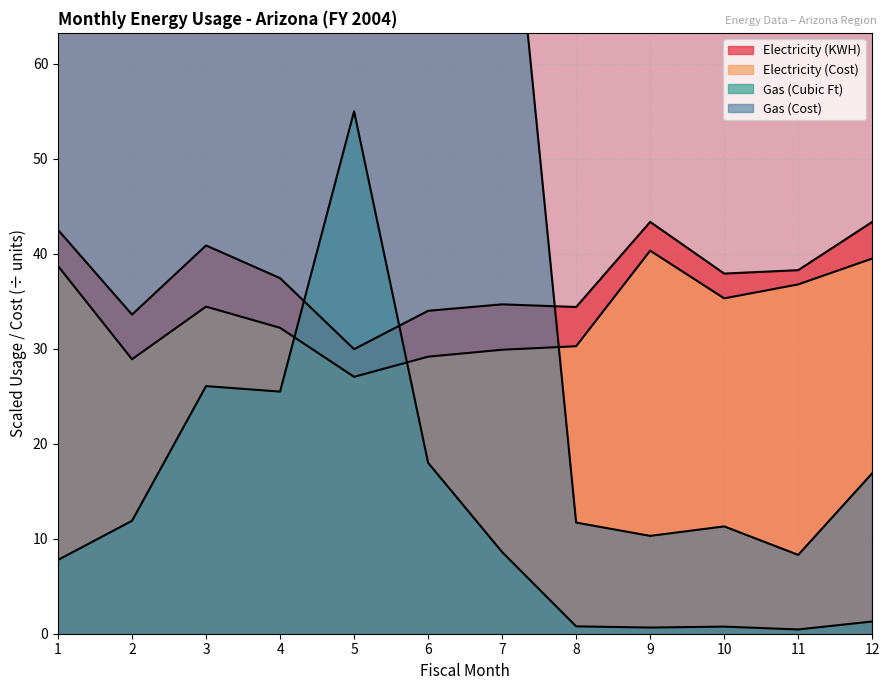

At which category does Gas (Cost) reach its first local valley?

4